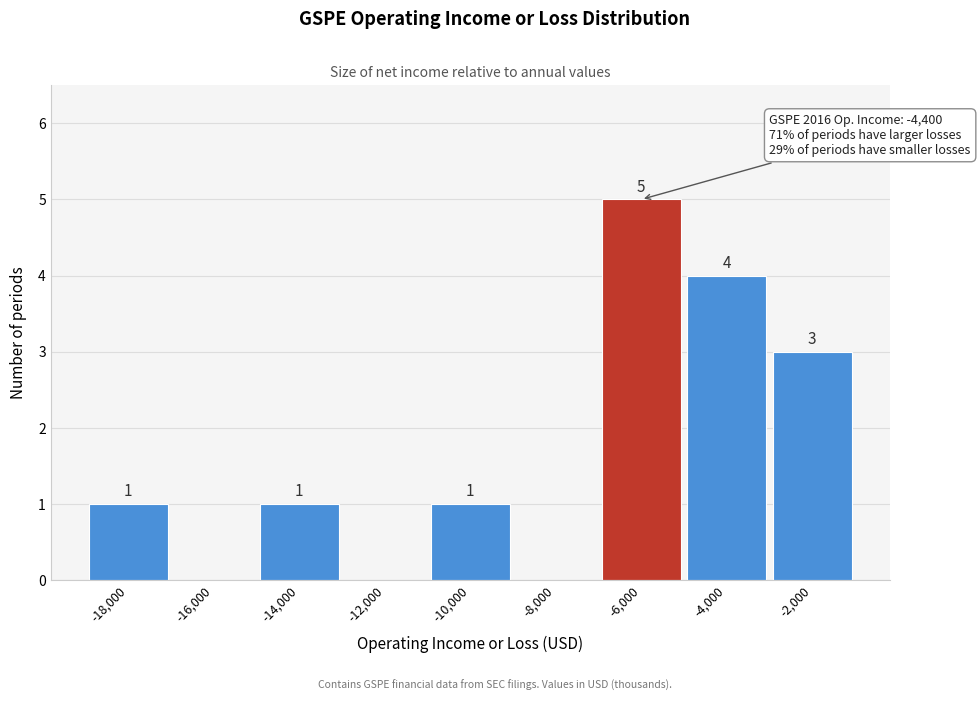

Reading left to right, what are all the values shown in this chart?

-18,000=1	-16,000=0	-14,000=1	-12,000=0	-10,000=1	-8,000=0	-6,000=5	-4,000=4	-2,000=3